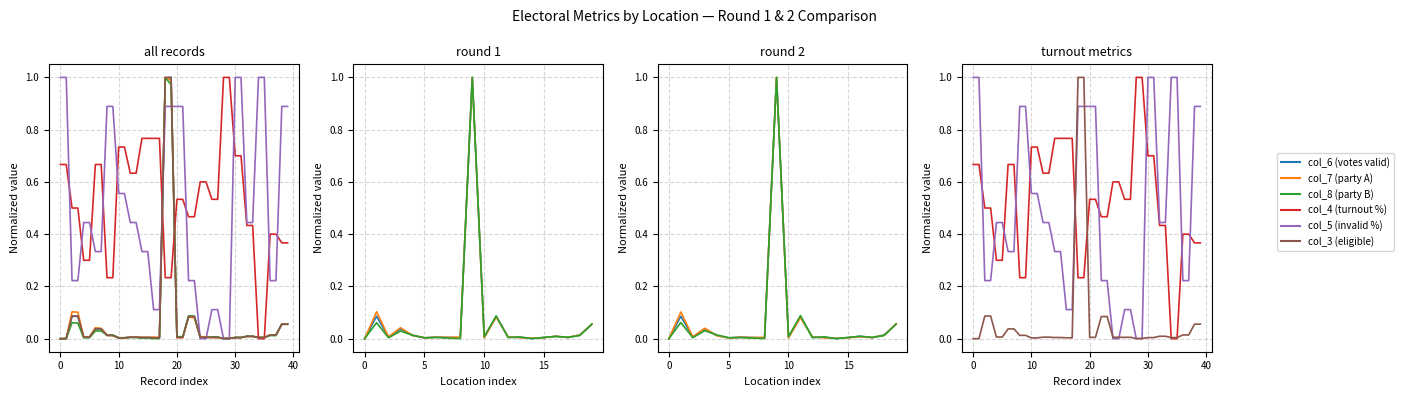

True or false: col_3 has more than 0 points higher than both neighbors.

False